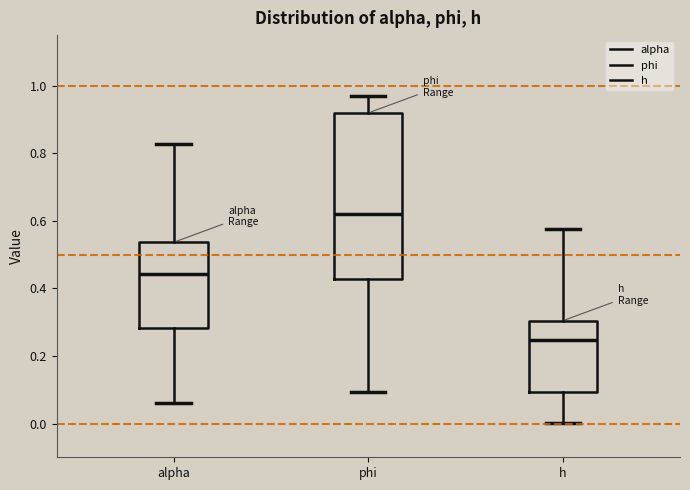

Where is the upper edge of the box for alpha on the y-axis? The values are not printed on the chart, so give them approximately, as read against the axis.

0.54